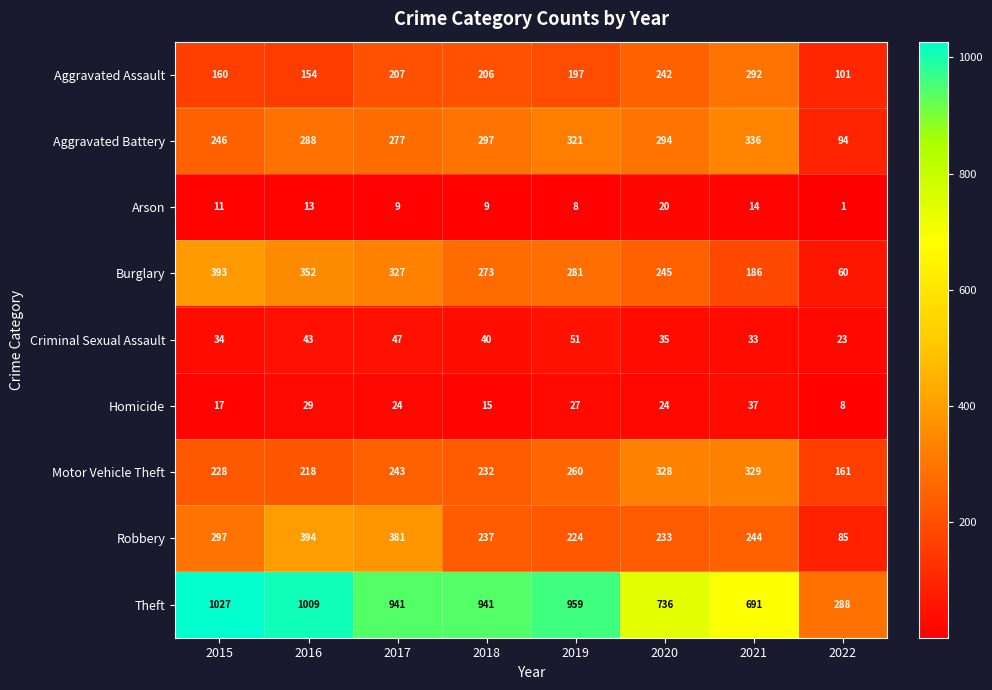

True or false: Arson has a value of 9 at 2017.

True